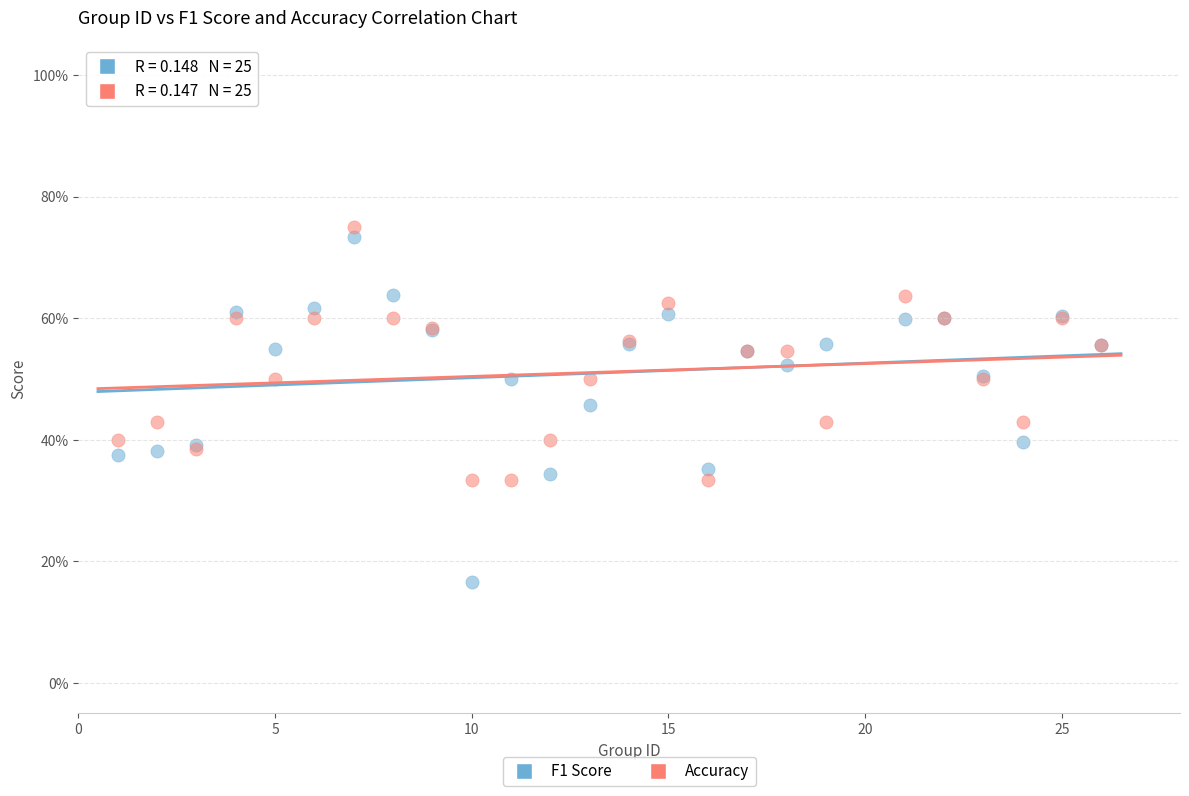

Which series reaches the maximum Y coordinate?

Accuracy